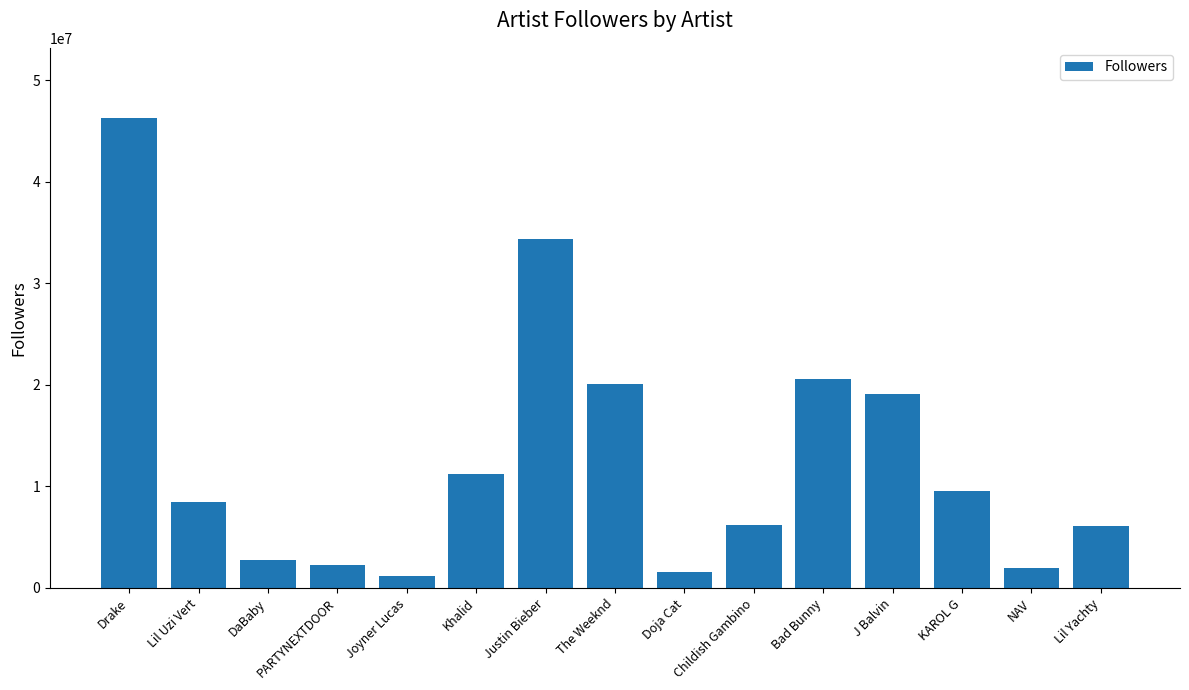

Where does the data first go above 8470970?

Drake